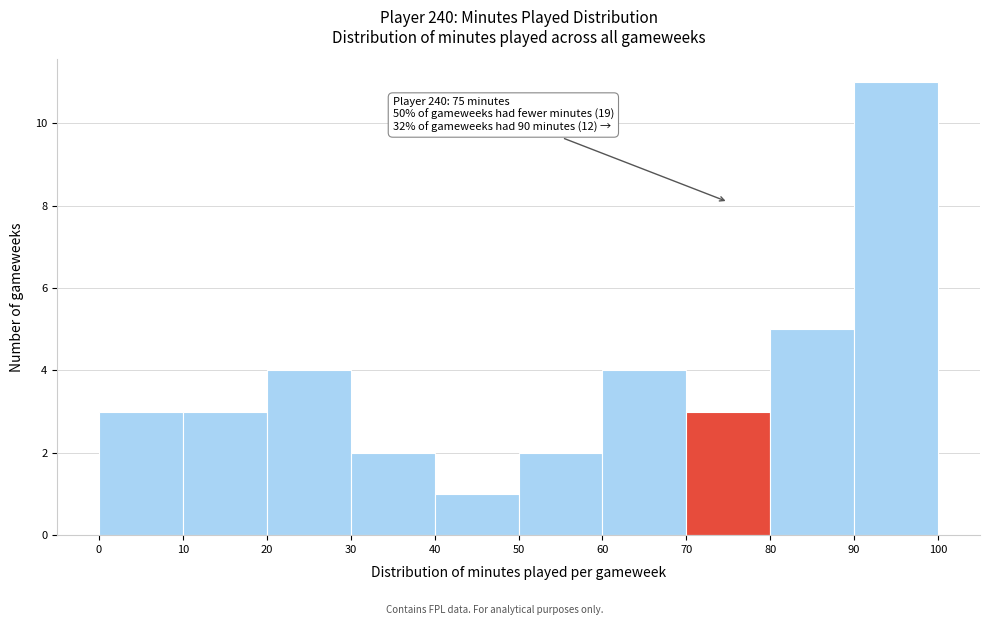

Over which range of the x-axis is the bar tallest?

90 to 100